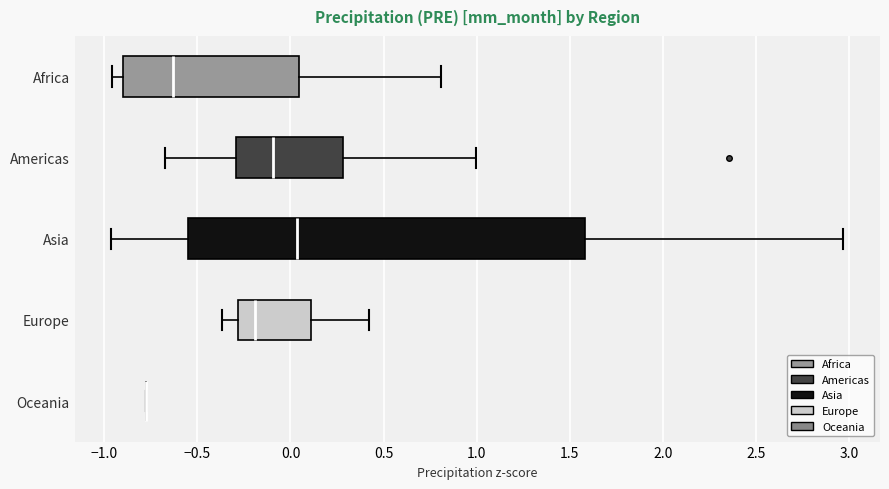

Reading bottom to top, read every box against the x-axis: the position of its median line, the range the box covers, and the ends of its whiskers. The values are not printed on the chart, so give them approximately, as read against the axis.

Oceania: box collapsed to a line at -0.80, whiskers -0.80 to -0.80
Europe: median -0.20, box -0.30 to 0.10, whiskers -0.35 to 0.40
Asia: median 0.05, box -0.55 to 1.60, whiskers -0.95 to 2.95
Americas: median -0.10, box -0.30 to 0.30, whiskers -0.65 to 1.00
Africa: median -0.65, box -0.90 to 0.05, whiskers -0.95 to 0.80